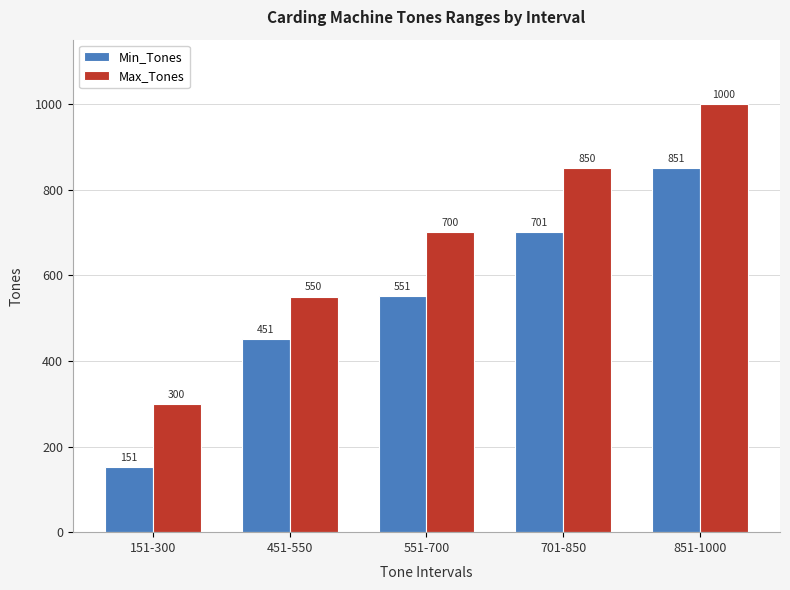

At which label does Max_Tones reach its minimum?

151-300